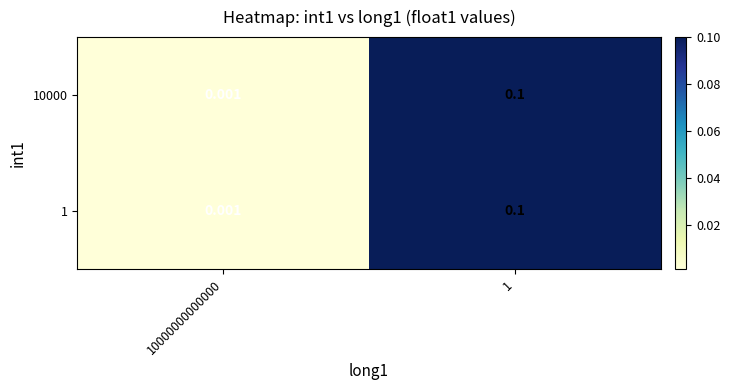

Count the number of categories in the chart.

2